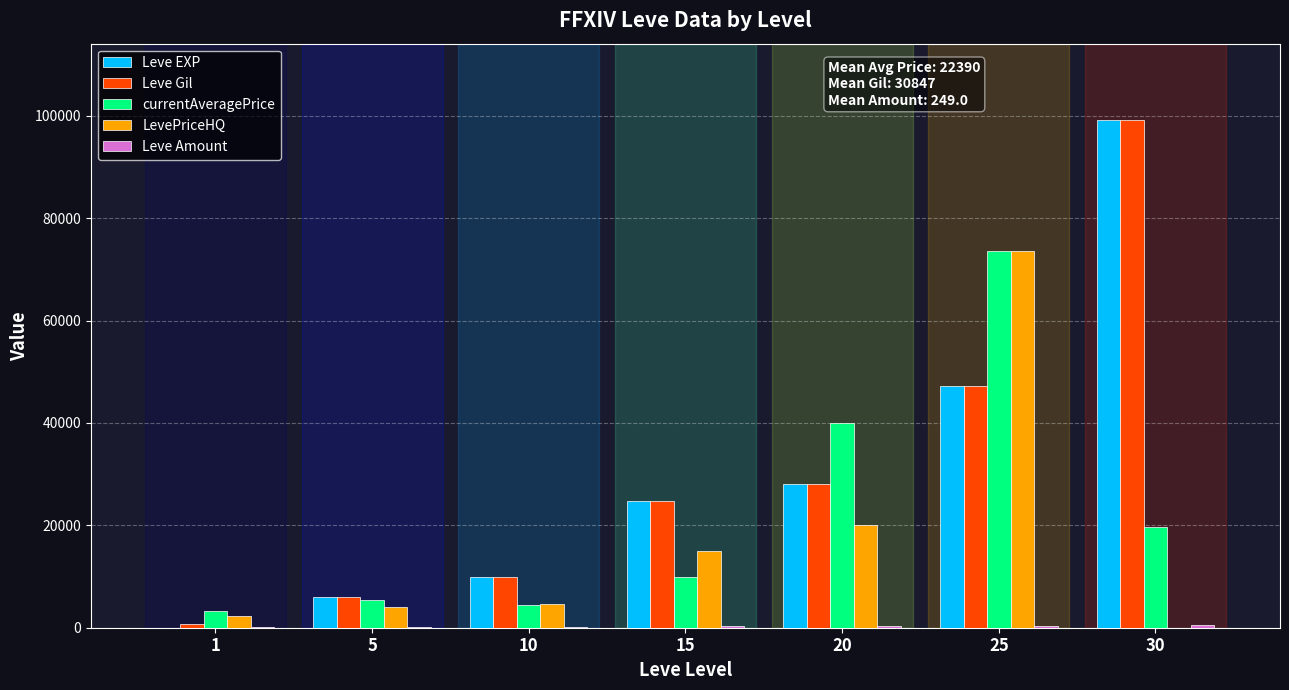

What is the average value of the Leve Gil series?

30847